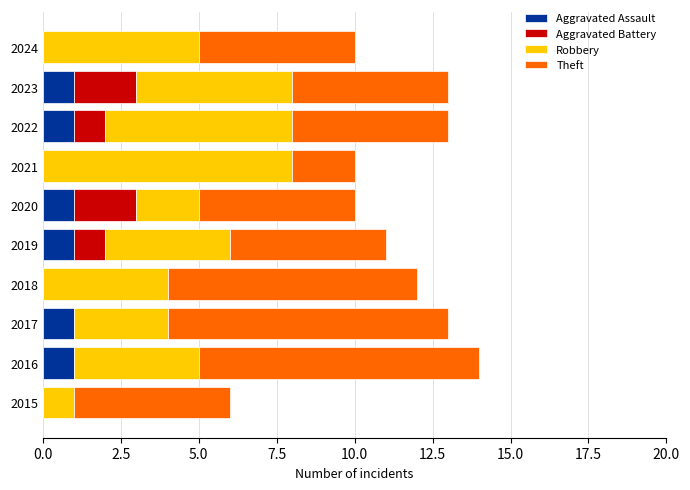

The value of Aggravated Assault at 2022 is 1. True or false?

True